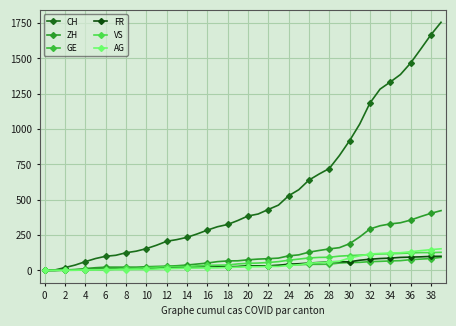

What are all the series names shown in the legend?

CH, ZH, GE, FR, VS, AG